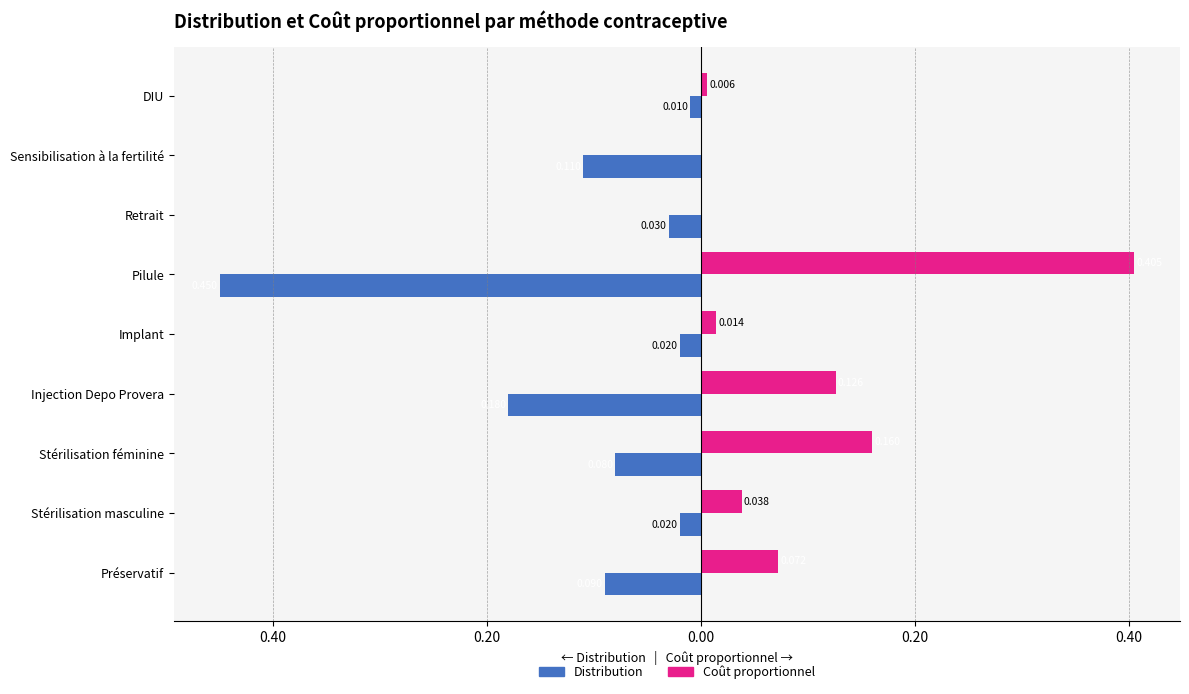

What are all the series names shown in the legend?

Distribution, Coût proportionnel